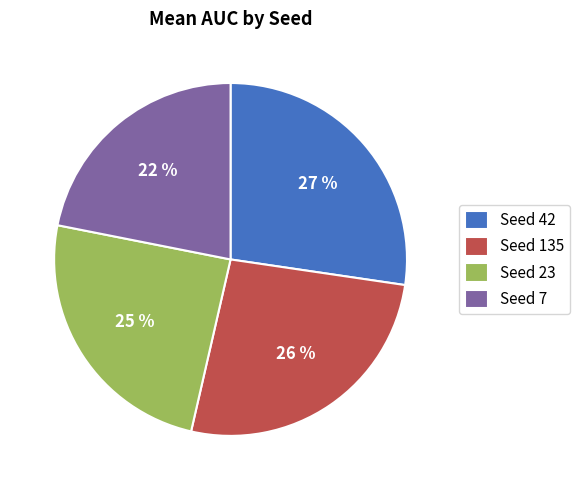

Approximately how many times larger is the value at Seed 23 compared to Seed 7?

1.1